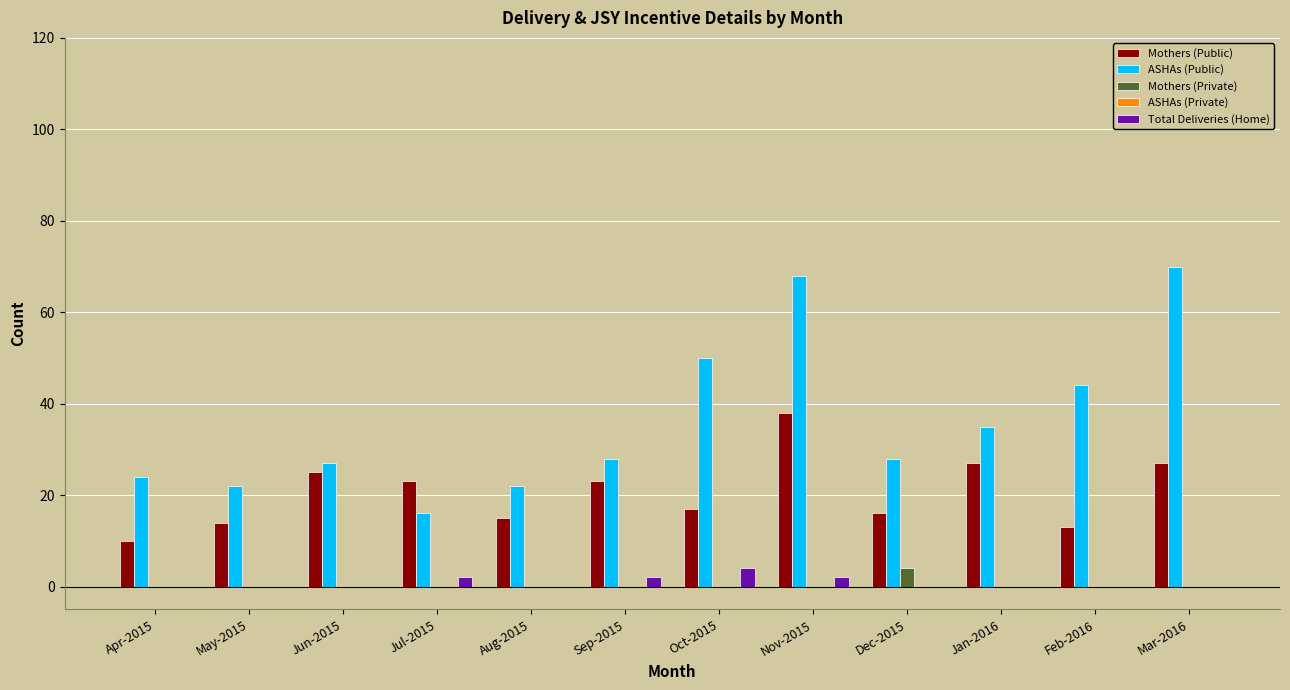

The Mothers (Public) series shows 38 at Nov-2015. True or false?

True